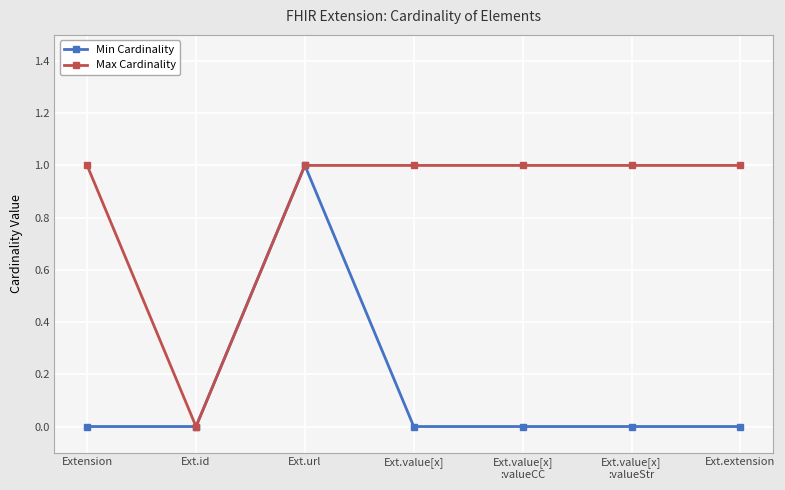

Count the number of data series in this chart.

2